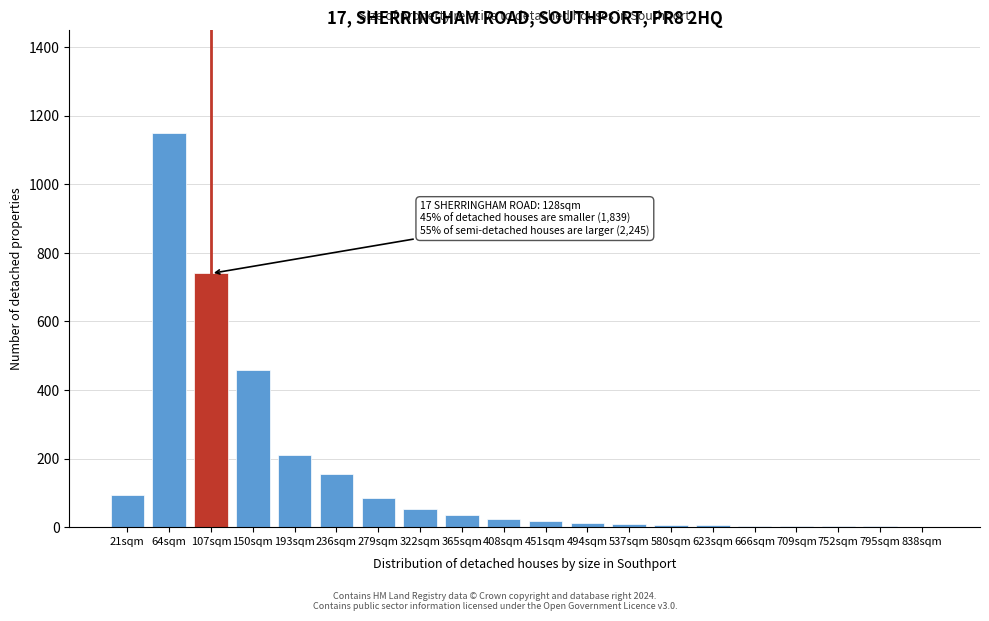

What is the maximum value shown in the chart?

1150